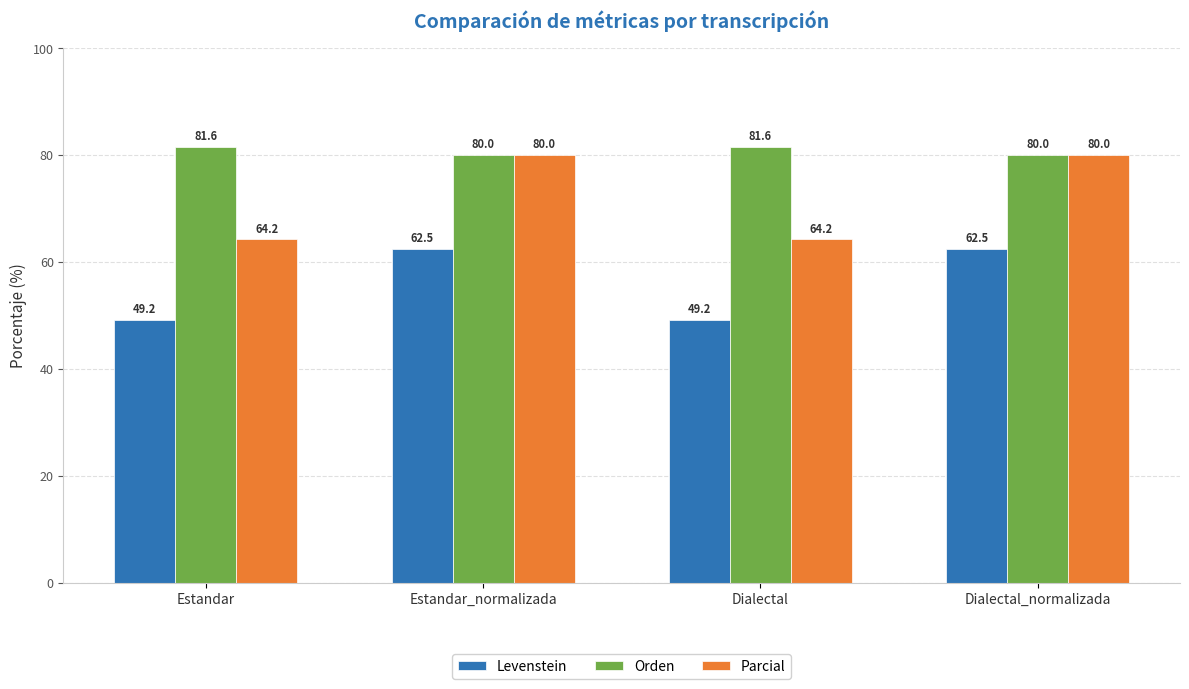

How many values in the Levenstein series exceed 62?

2